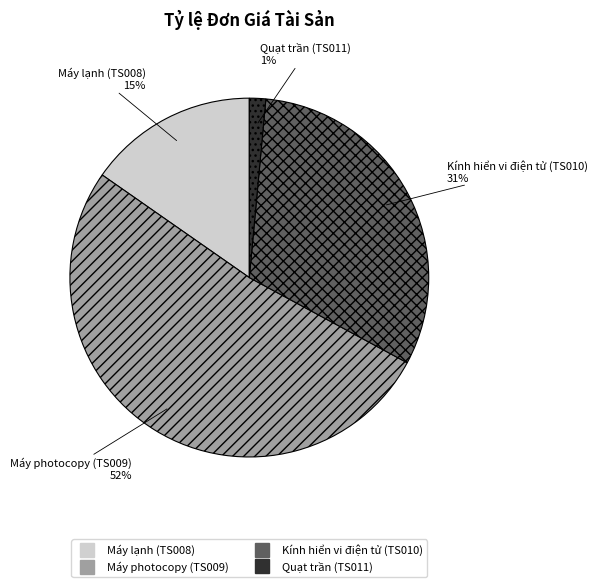

True or false: Máy lạnh (TS008) accounts for 8% of the total.

False